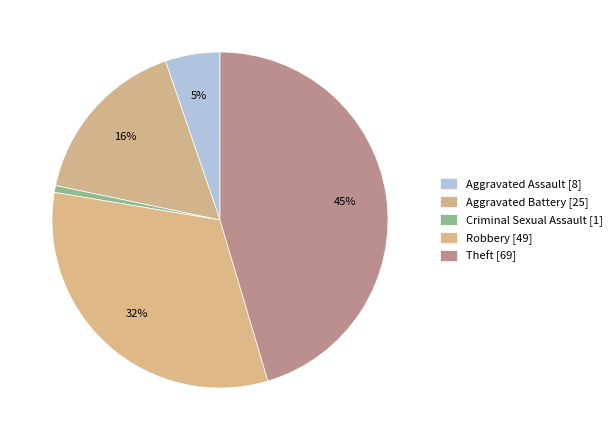

Rank the categories by value from lowest to highest.

Criminal Sexual Assault, Aggravated Assault, Aggravated Battery, Robbery, Theft